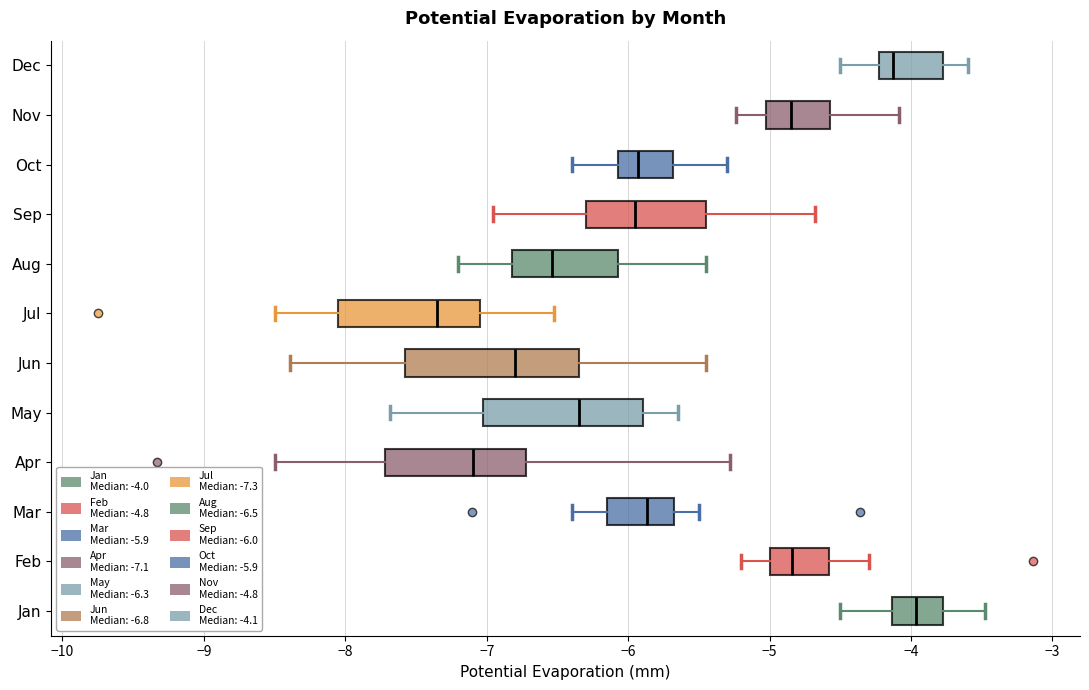

Where does the left whisker of the box for May end on the x-axis? The values are not printed on the chart, so give them approximately, as read against the axis.

-7.7